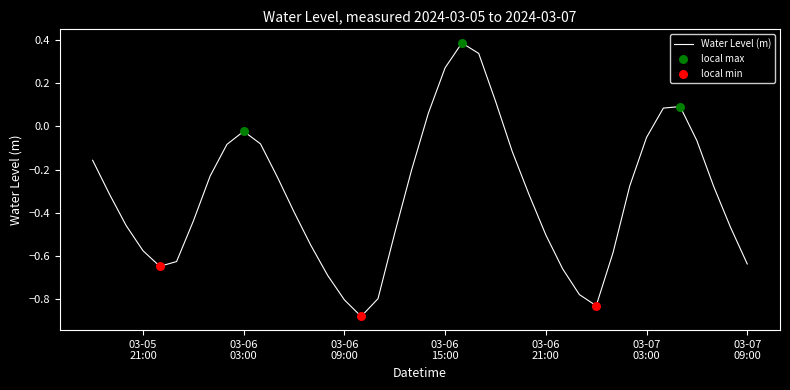

Is this an area chart (filled region under the line)?

No